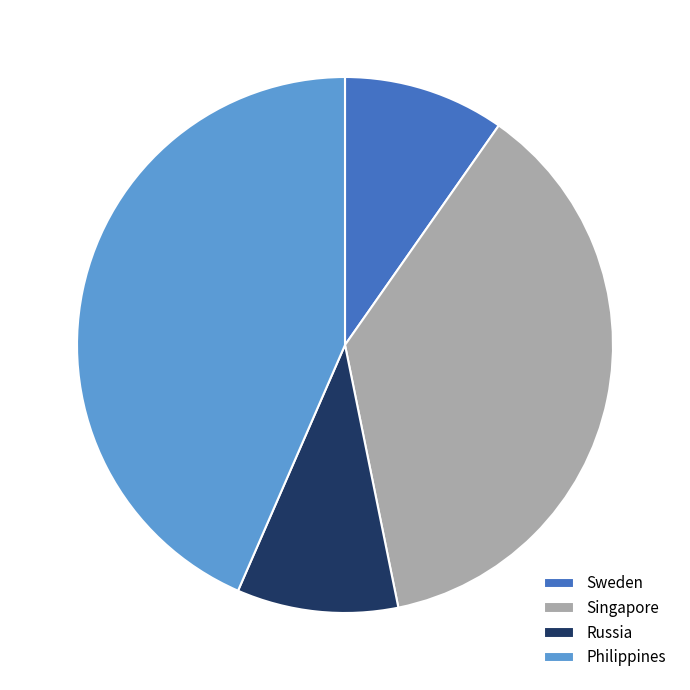

The Philippines slice represents 50% of the pie. True or false?

False